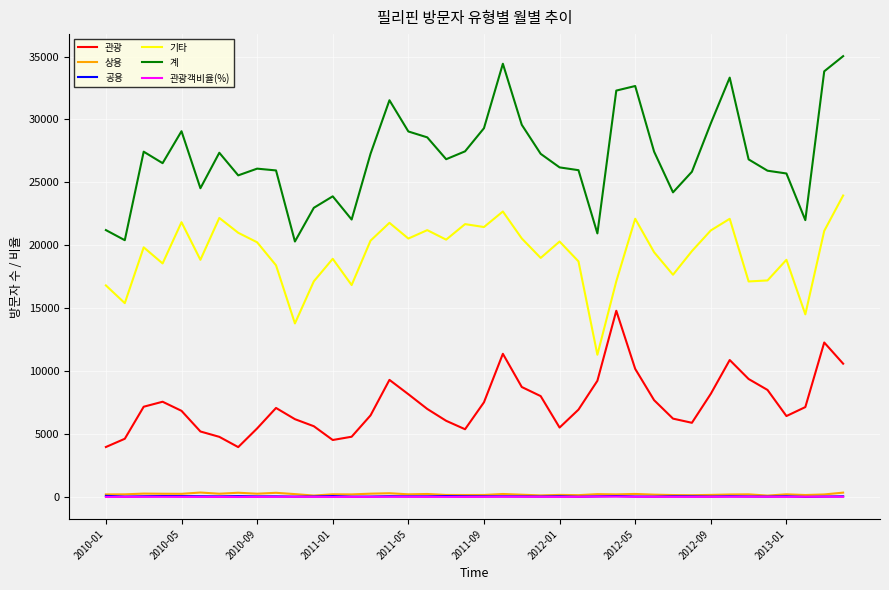

Which series has the largest total across all categories?

계